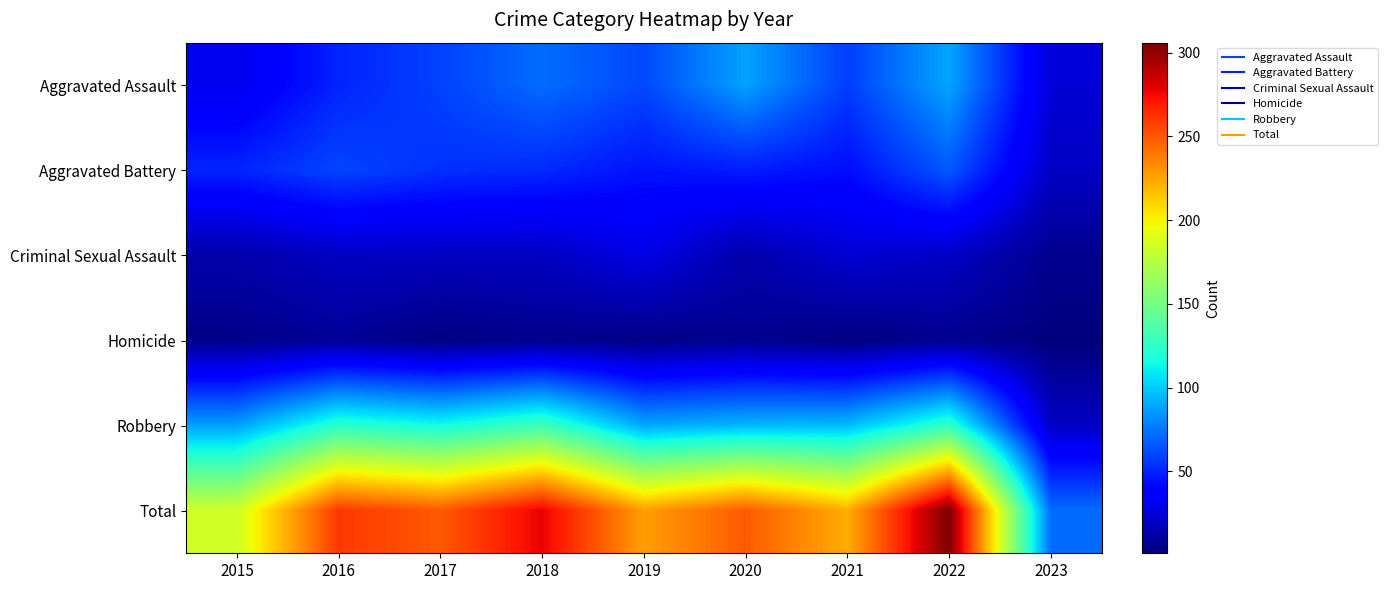

Rank the series by their maximum value, from lowest to highest.

Homicide, Criminal Sexual Assault, Aggravated Battery, Aggravated Assault, Robbery, Total